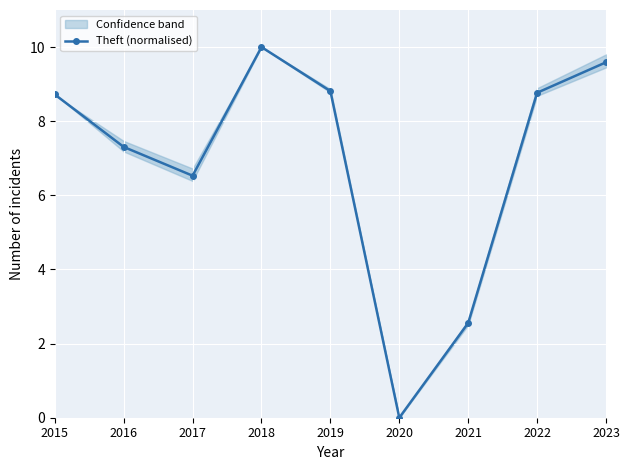

Which has a higher value, 2023 or 2018?

2018